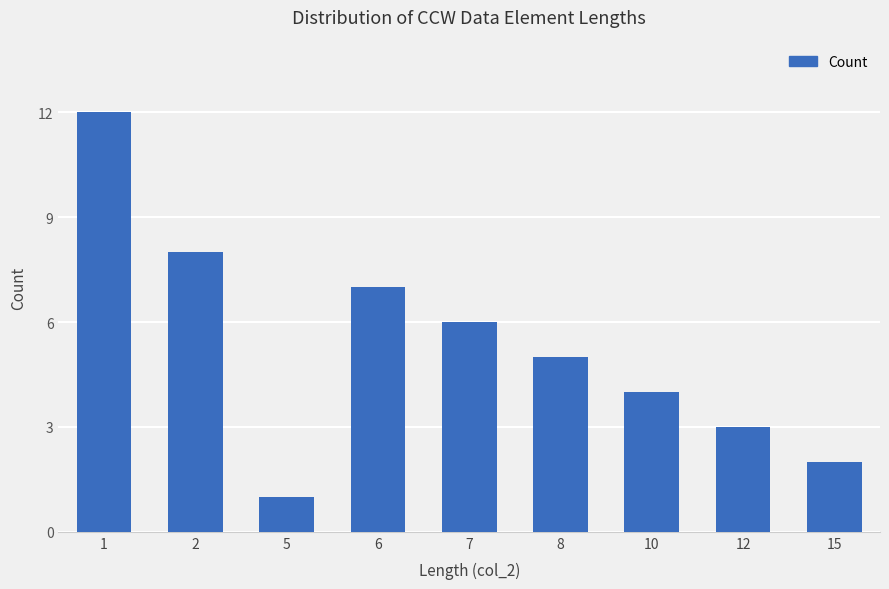

The value at 7 is 3. True or false?

False